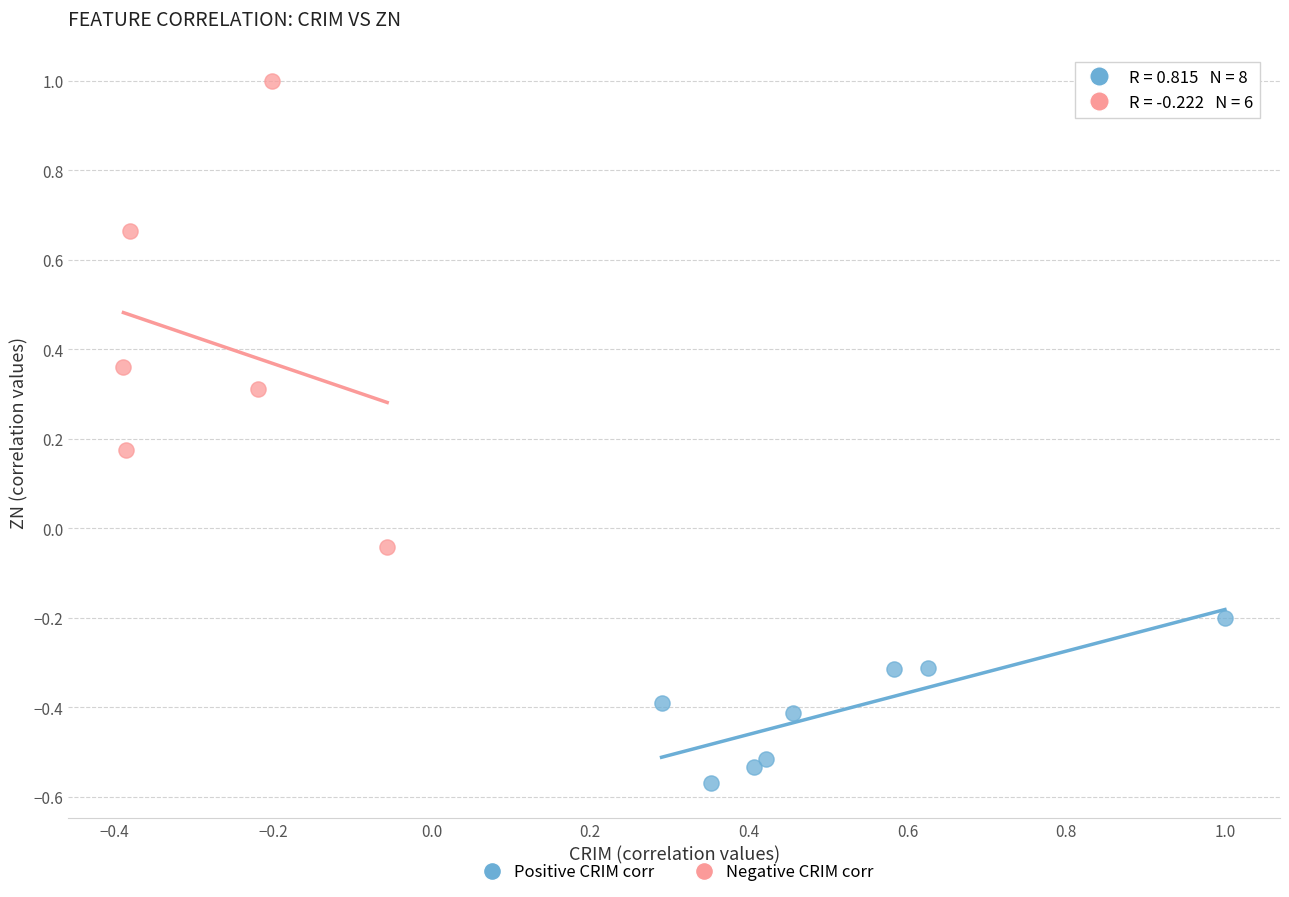

Which series contains the lowest Y value?

Positive CRIM corr